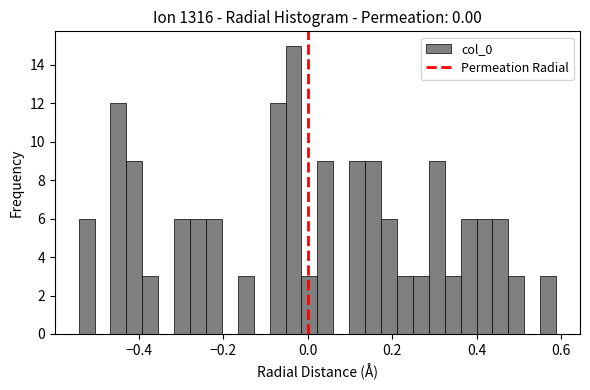

Read against the x-axis, roughly where is the centre of the tallest bar?

-0.04